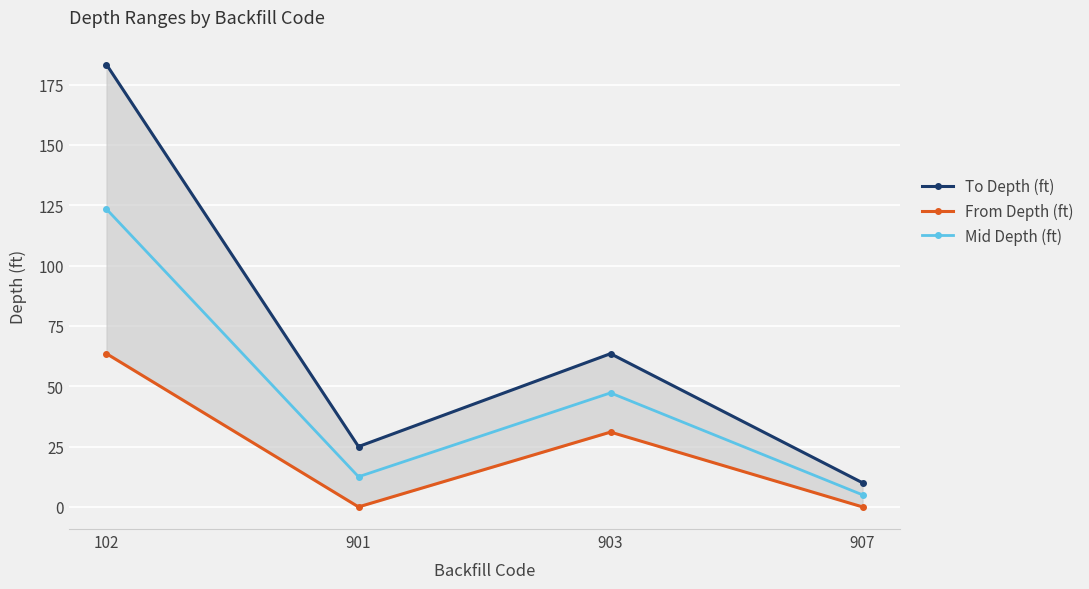

Reading left to right, transcribe all the data shown in this chart.

To Depth (ft): 102=183.3	901=25.0	903=63.5	907=10.0
From Depth (ft): 102=63.5	901=0.0	903=31.0	907=0.0
Mid Depth (ft): 102=123.4	901=12.5	903=47.2	907=5.0